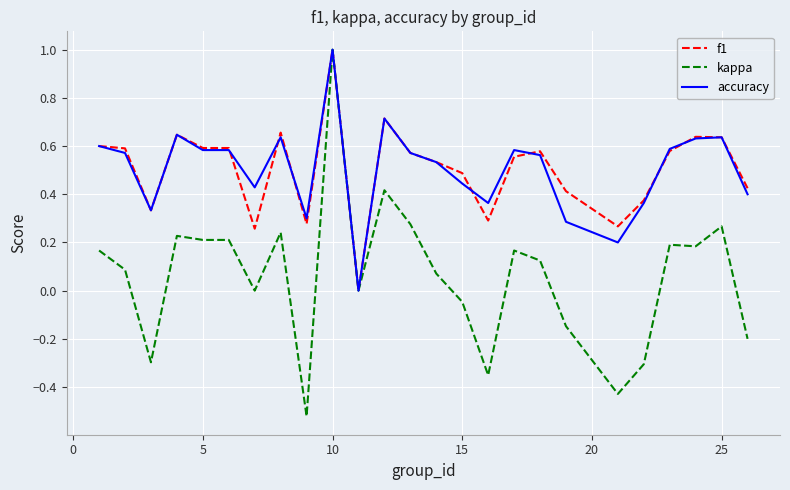

What is the difference between the maximum and minimum values in the kappa series?

1.5